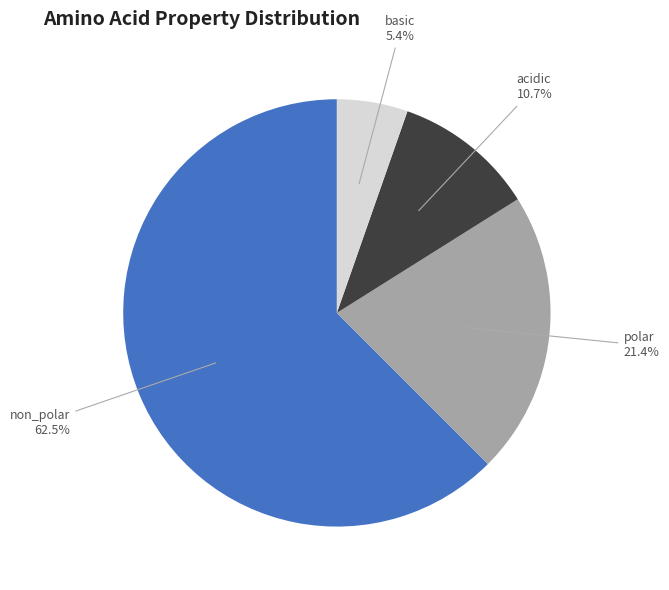

Is there a majority slice in this chart?

Yes